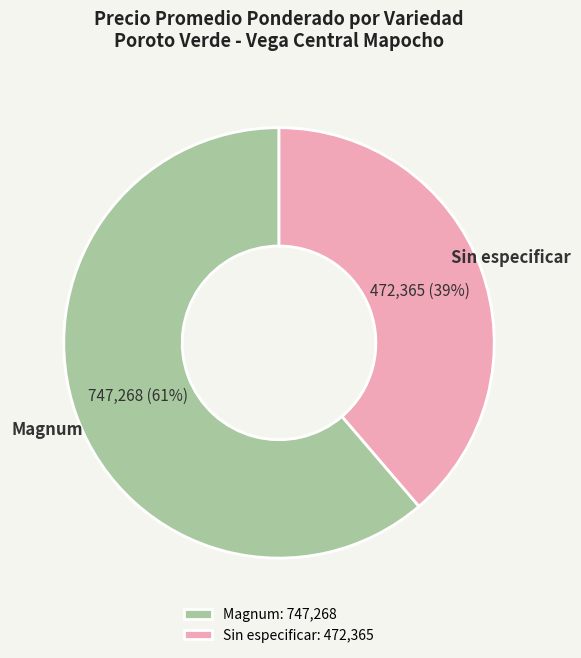

How many segments does this pie chart have?

2